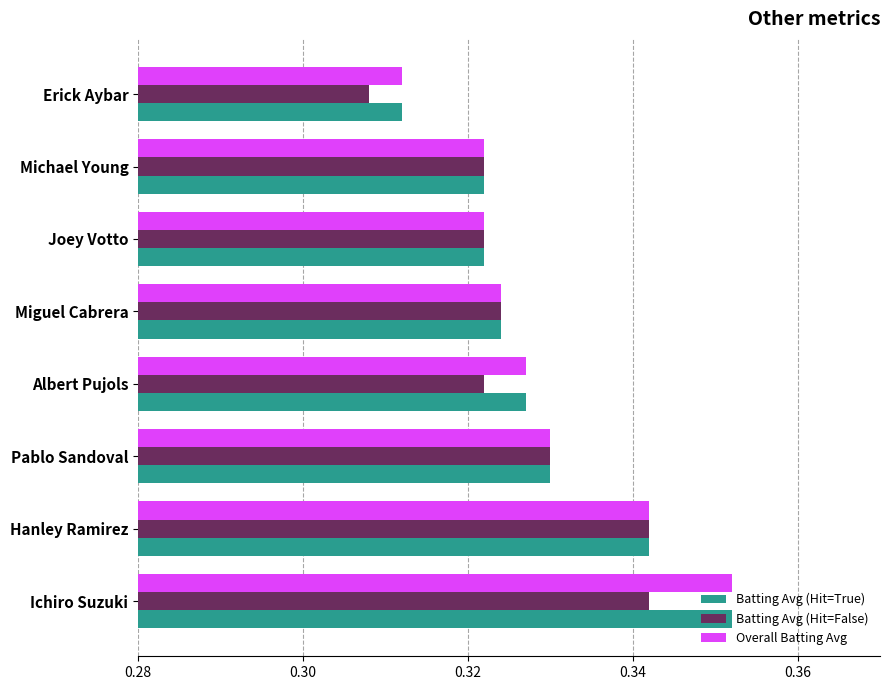

At how many categories does at least one series exceed 0?

8